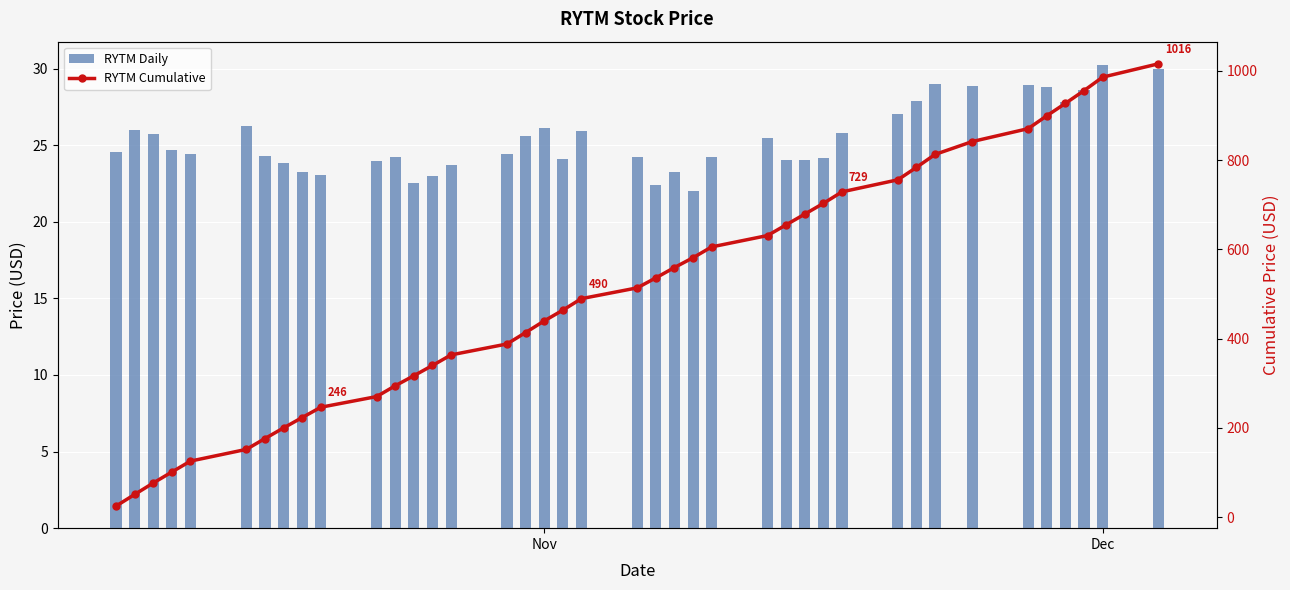

What is the value of the RYTM Cumulative bar at the 37th from the left?

927.3